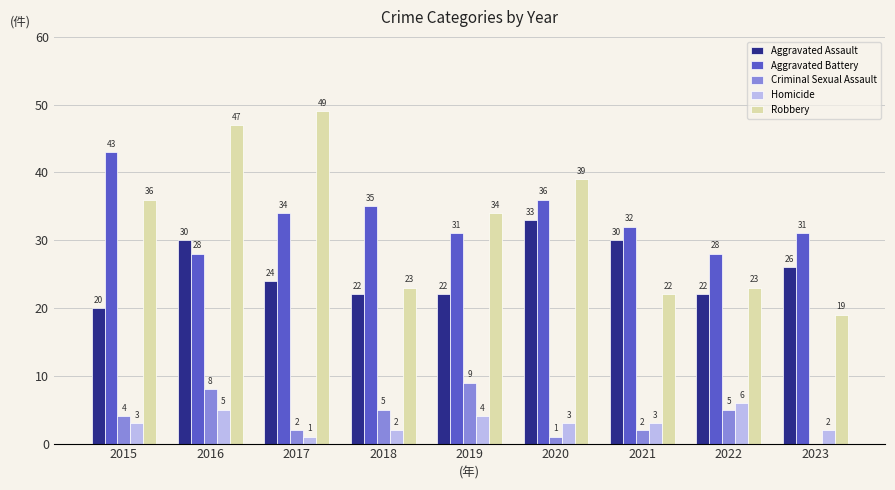

What is the total value across all series at 2018?

87